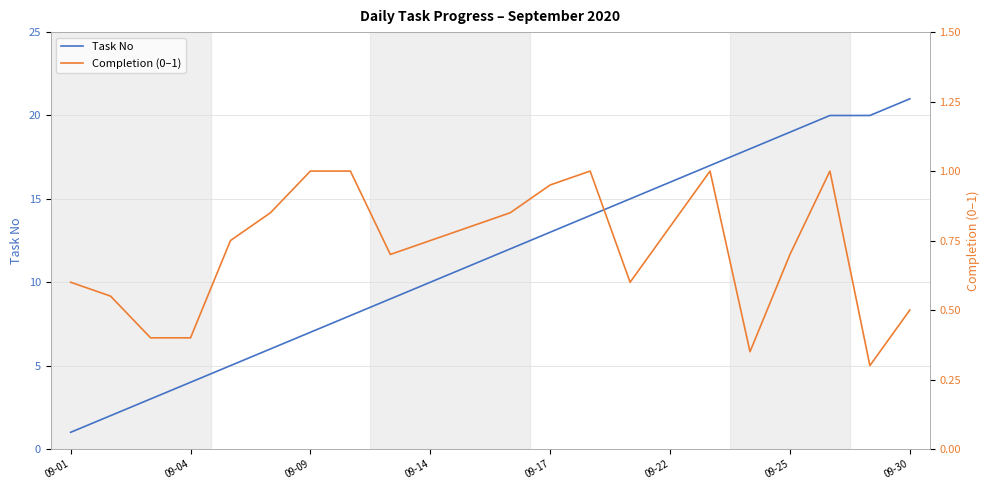

What is the maximum value shown in the chart?

21.0